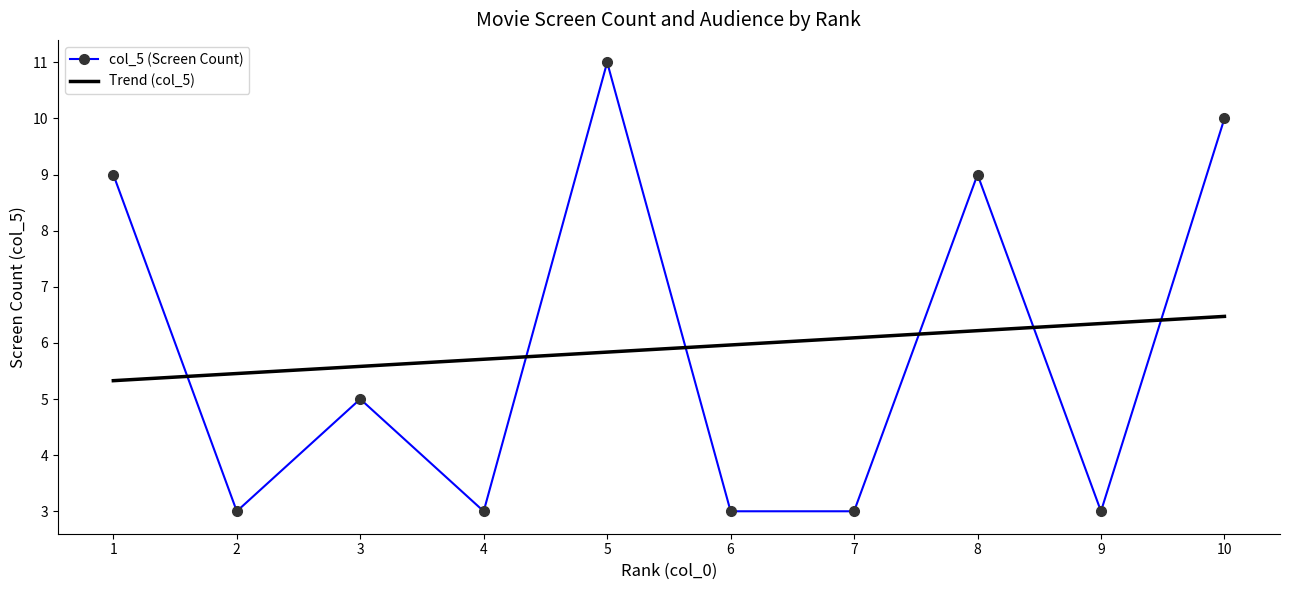

The value of Trend (col_5) at 9 is 6.3. True or false?

True